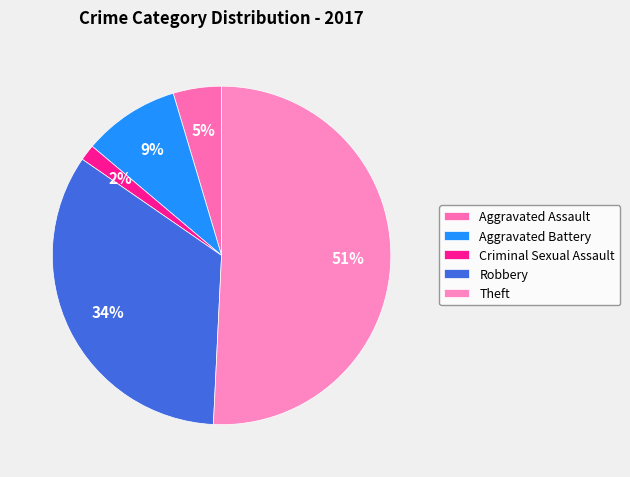

The Aggravated Assault slice represents 5% of the pie. True or false?

True